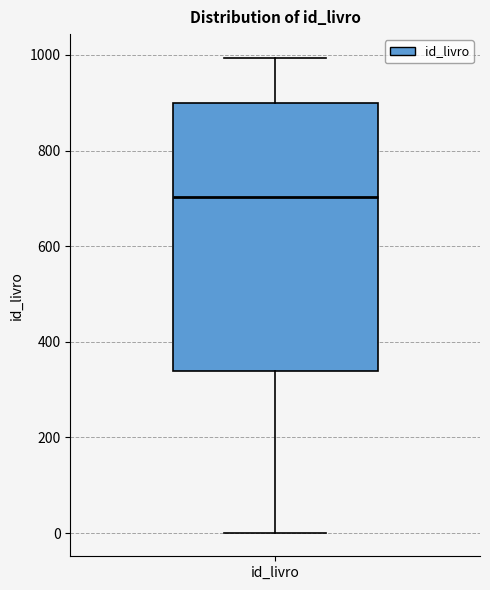

Transcribe this box plot: give where the median line is, the range the box spans, and where the two whiskers end, as read against the y-axis. The values are not printed on the chart, so give them approximately, as read against the axis.

median 700, box 340 to 900, whiskers 0 to 1000